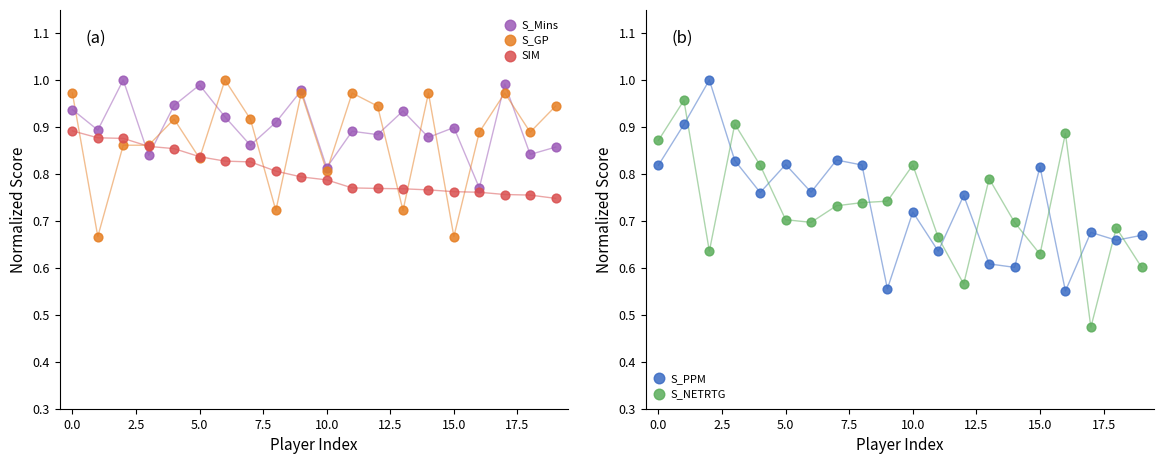

Which series contains the lowest Y value?

S_NETRTG